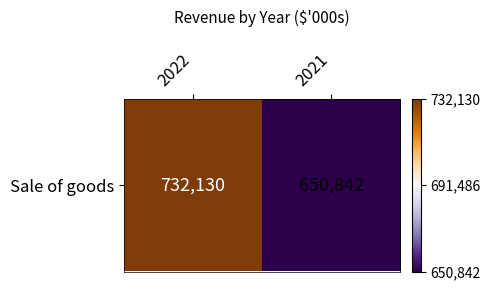

Reading left to right, transcribe all the data shown in this chart.

1	0